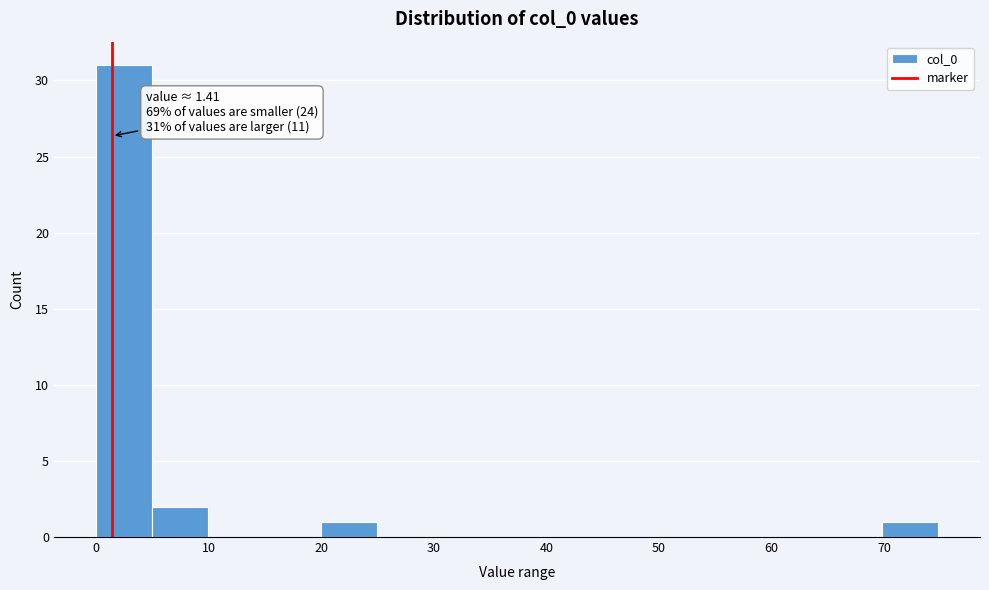

Which range on the x-axis has the tallest bar?

0 to 5